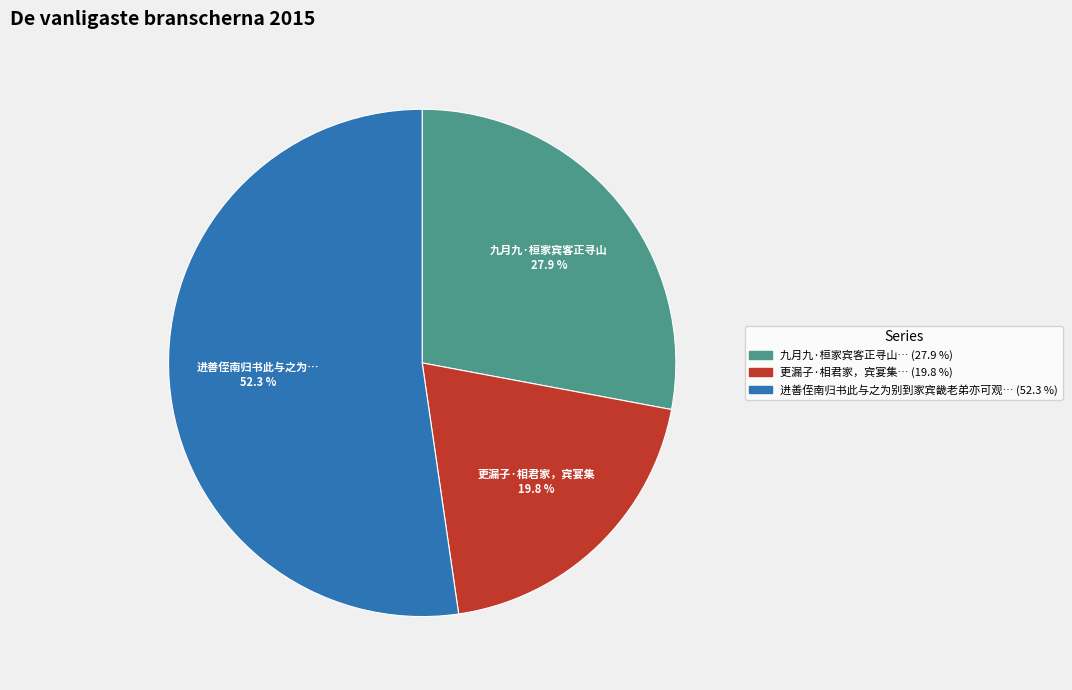

Does any single category account for the majority?

Yes